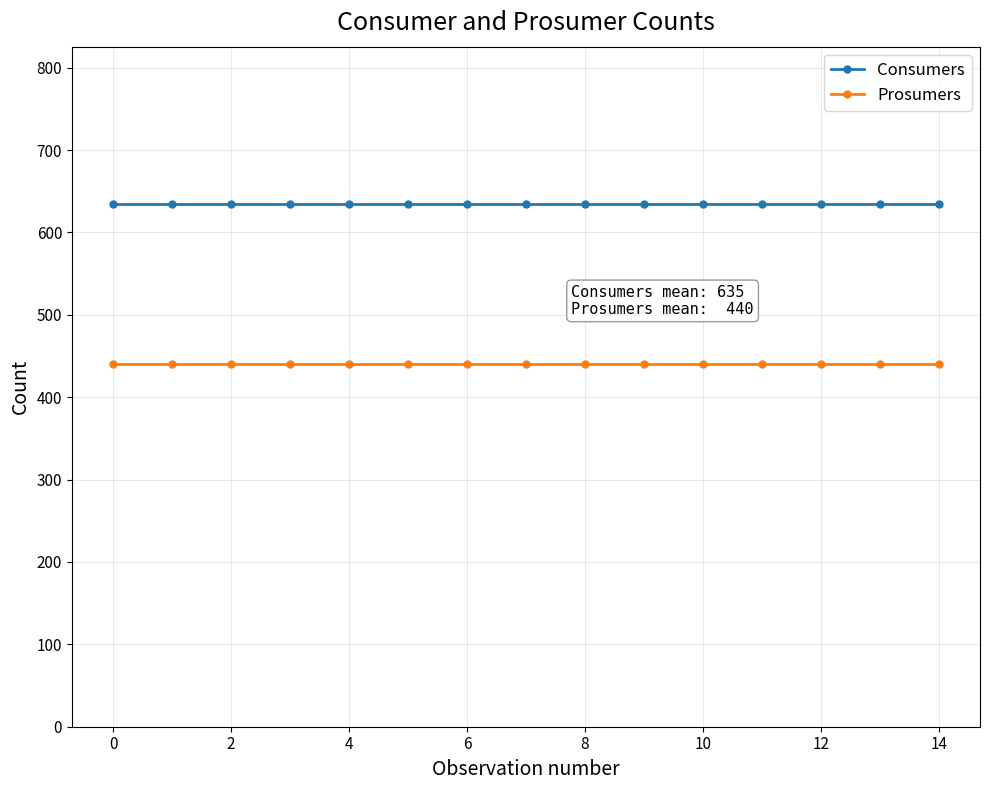

Rank the series by their average value, from lowest to highest.

Prosumers, Consumers